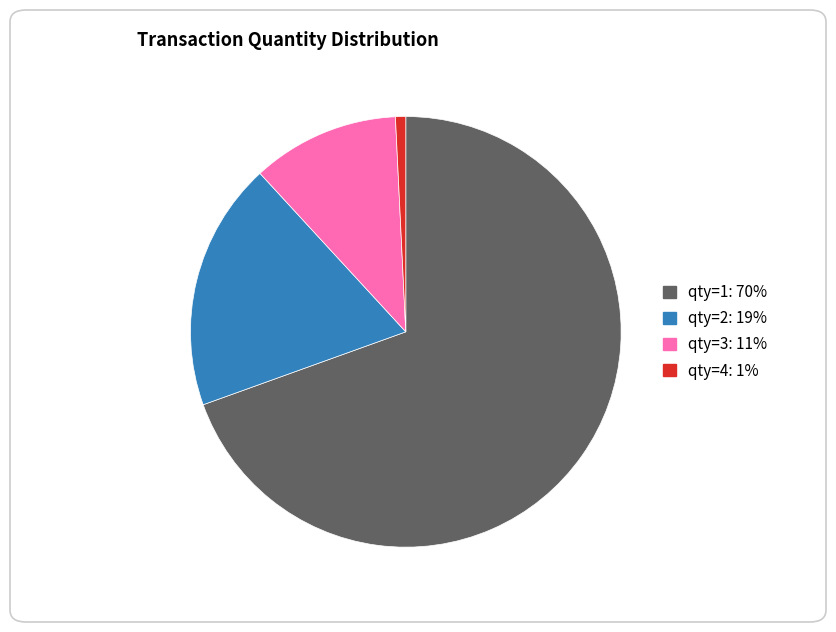

Does any single category account for the majority?

Yes